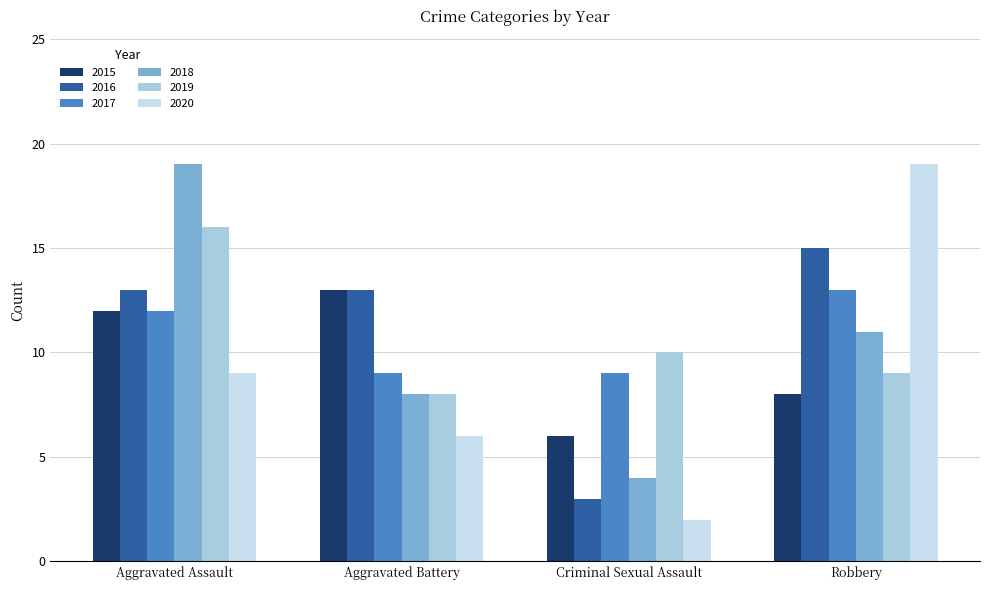

What is the difference between the 2020 values at Criminal Sexual Assault and Aggravated Battery?

4